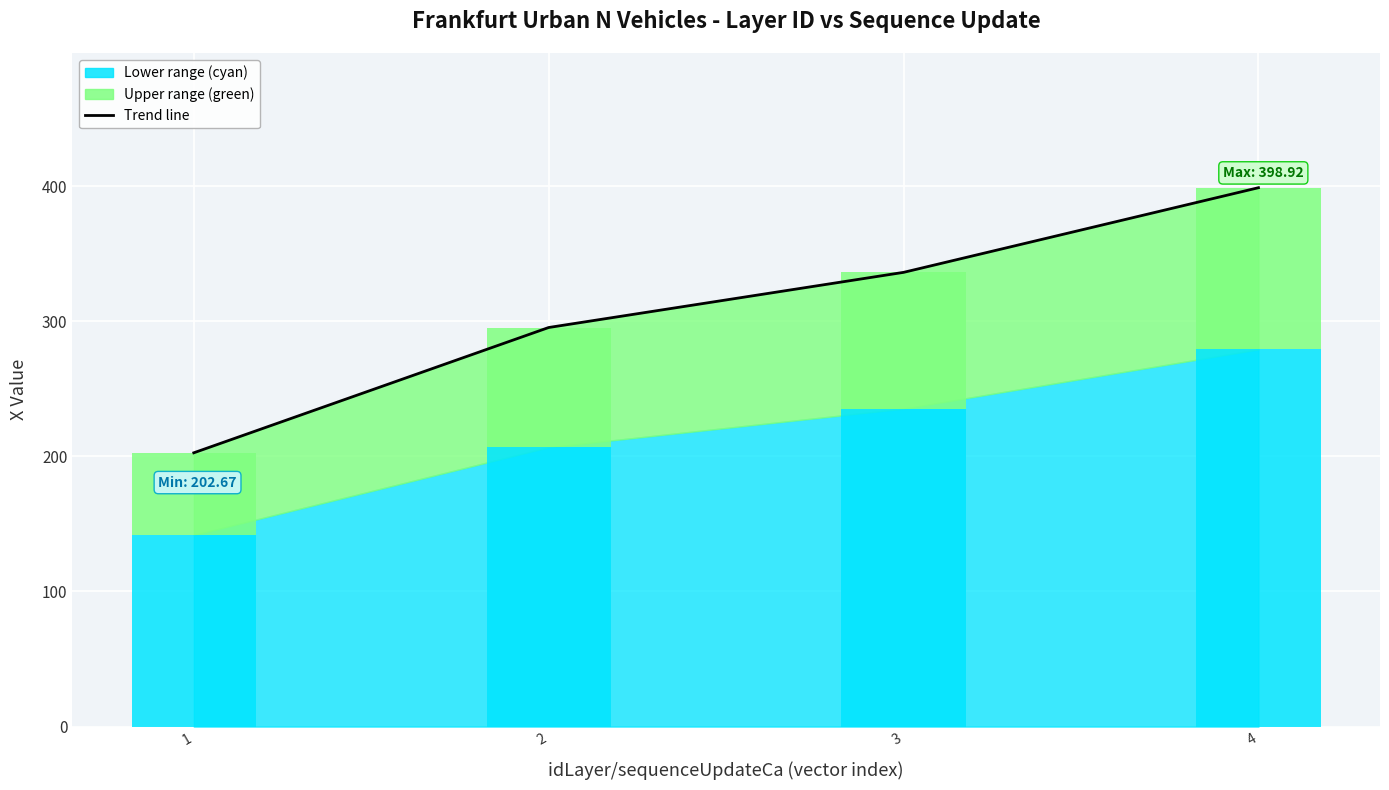

What is the value of the 2nd bar from the left?

295.4